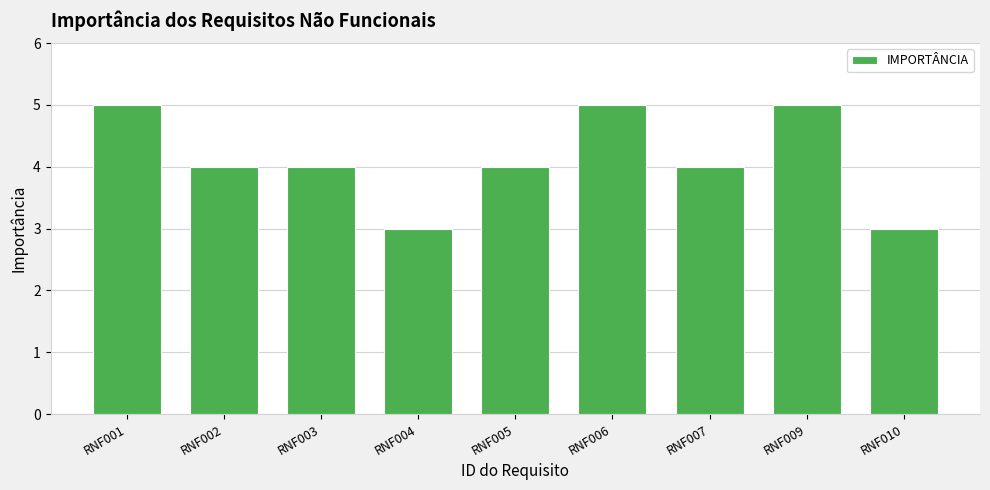

What is the sum of the values at RNF002 and RNF010?

7